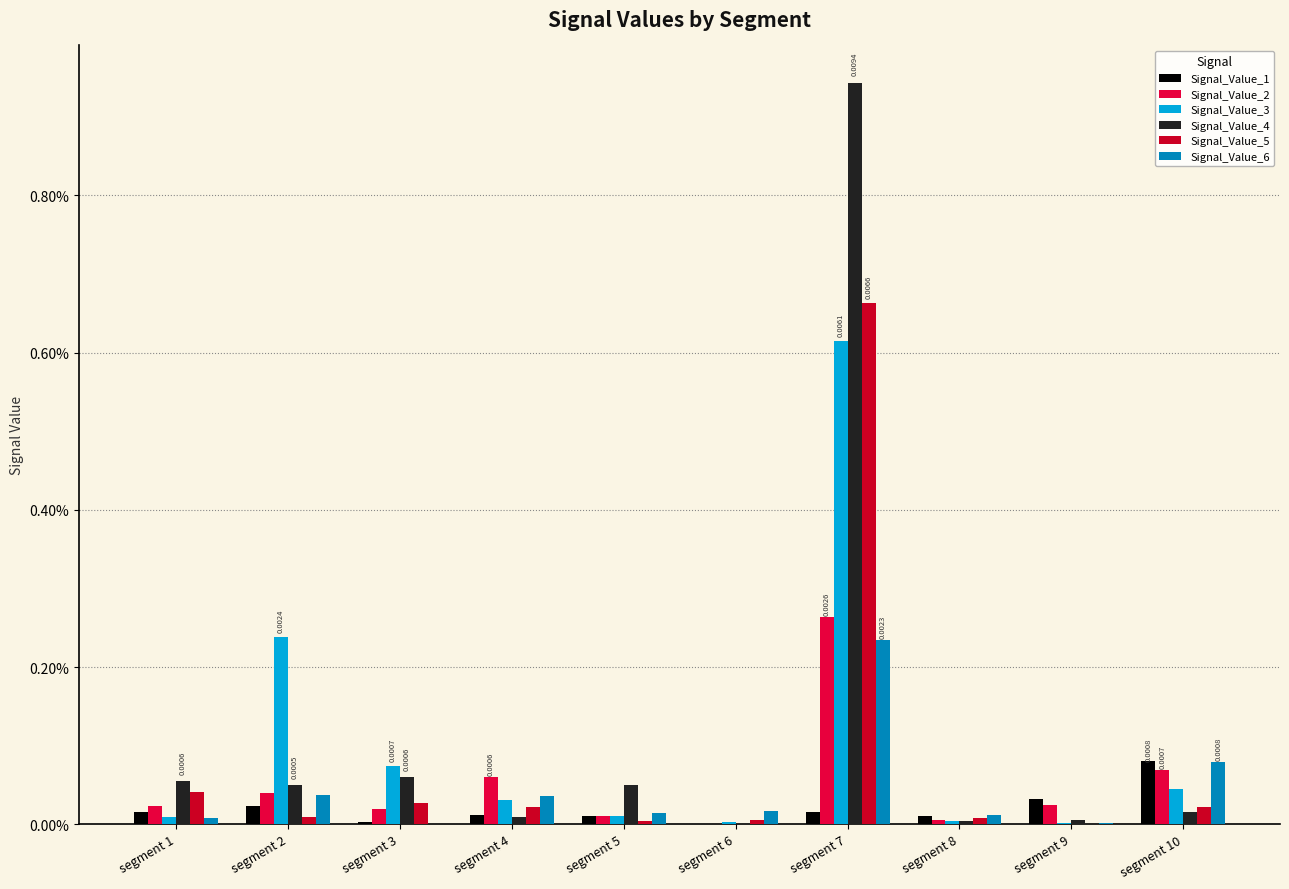

What are all the series names shown in the legend?

Signal_Value_1, Signal_Value_2, Signal_Value_3, Signal_Value_4, Signal_Value_5, Signal_Value_6